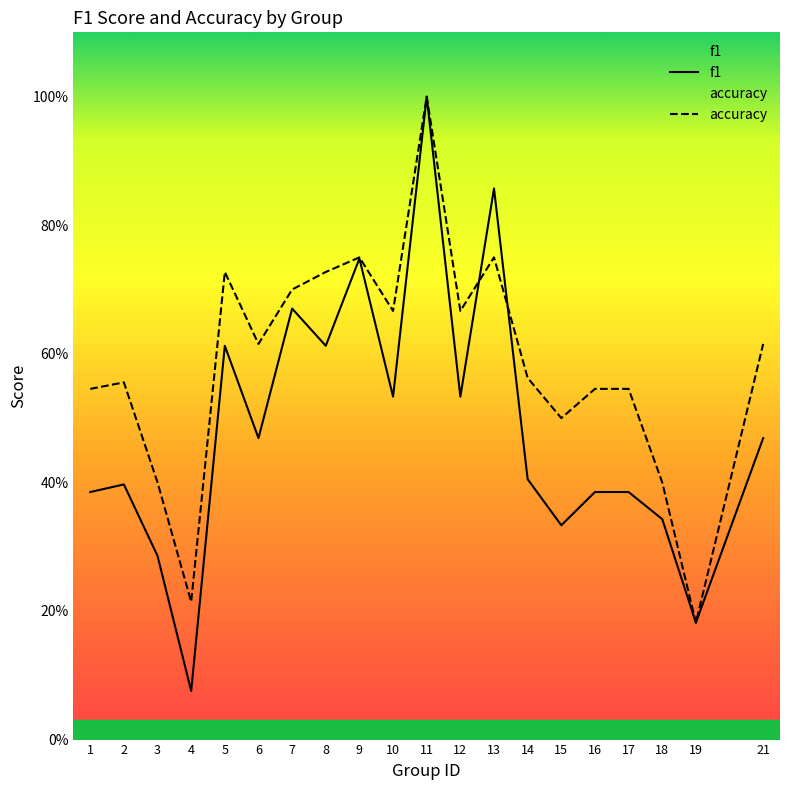

What are all the series names shown in the legend?

f1, accuracy